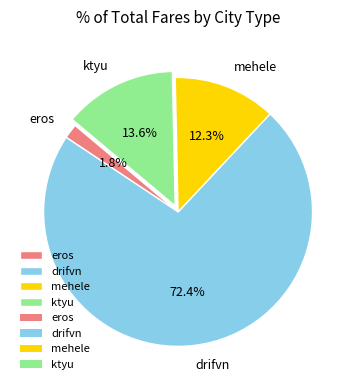

Does drifvn account for over 50% of the chart?

Yes